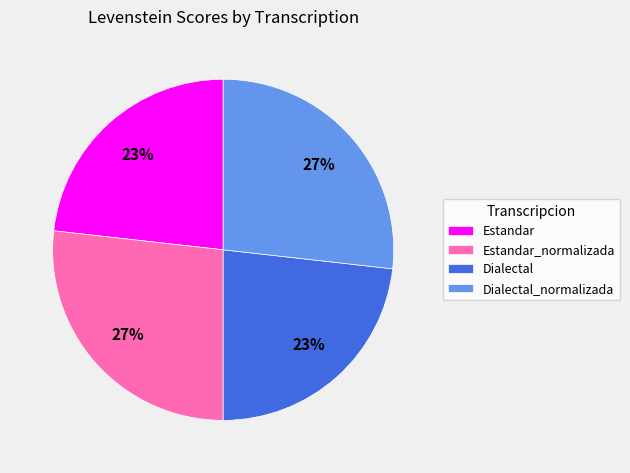

To the nearest percent, what portion does Dialectal_normalizada represent?

27%